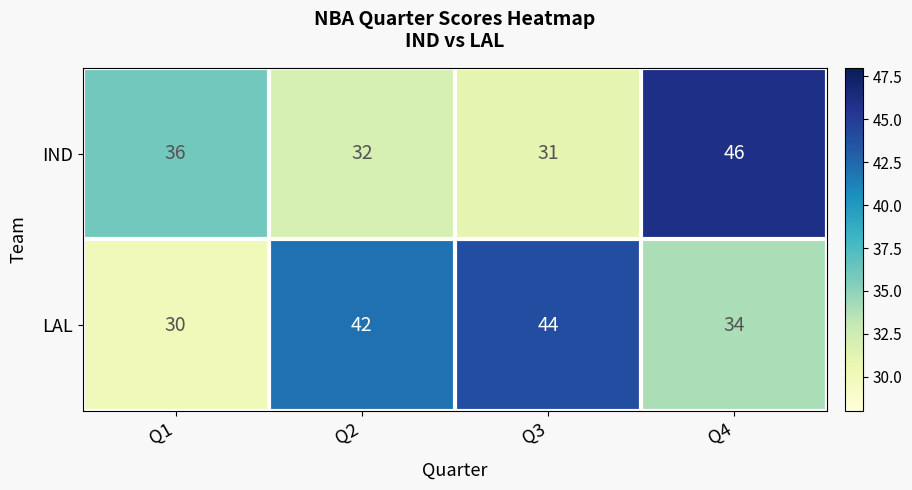

The IND series shows 17 at Q4. True or false?

False